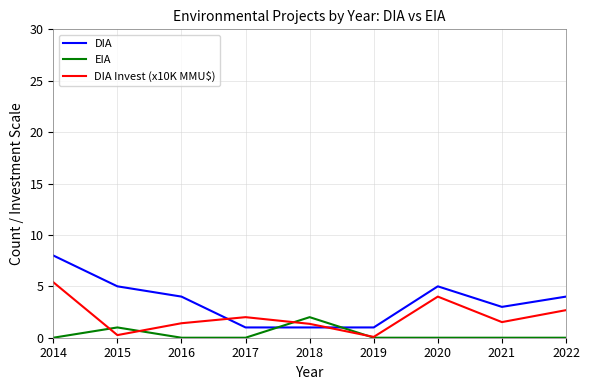

List the series in order of their overall mean, lowest first.

EIA, DIA Invest (x10K MMU$), DIA